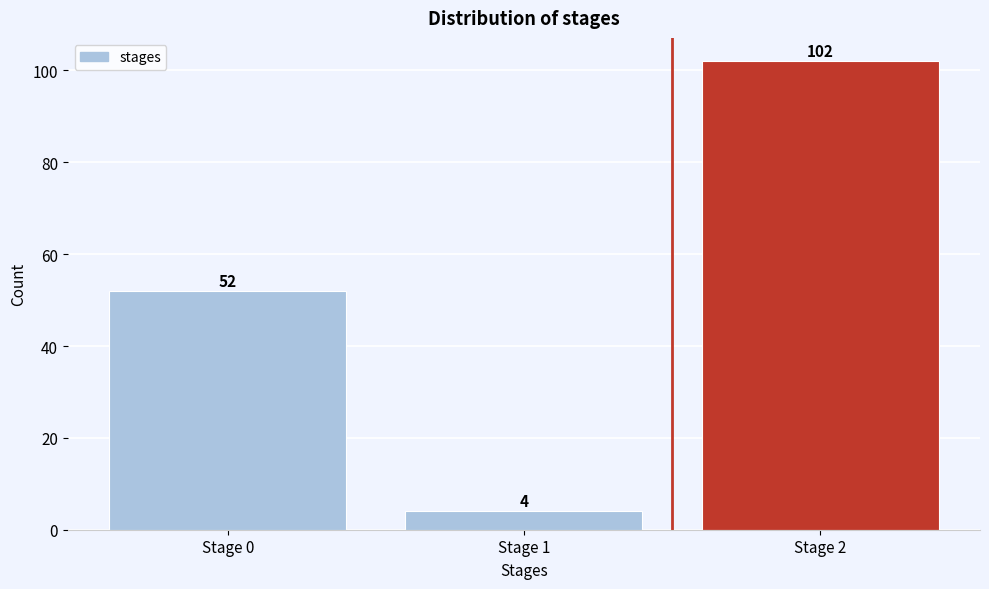

Reading left to right, what are all the values shown in this chart?

52	4	102